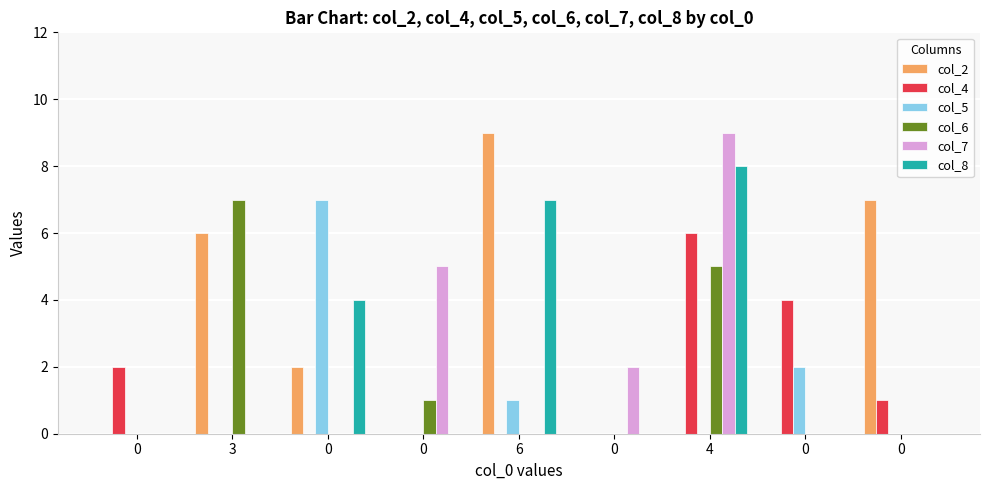

The value of col_8 at 0 is -4. True or false?

False